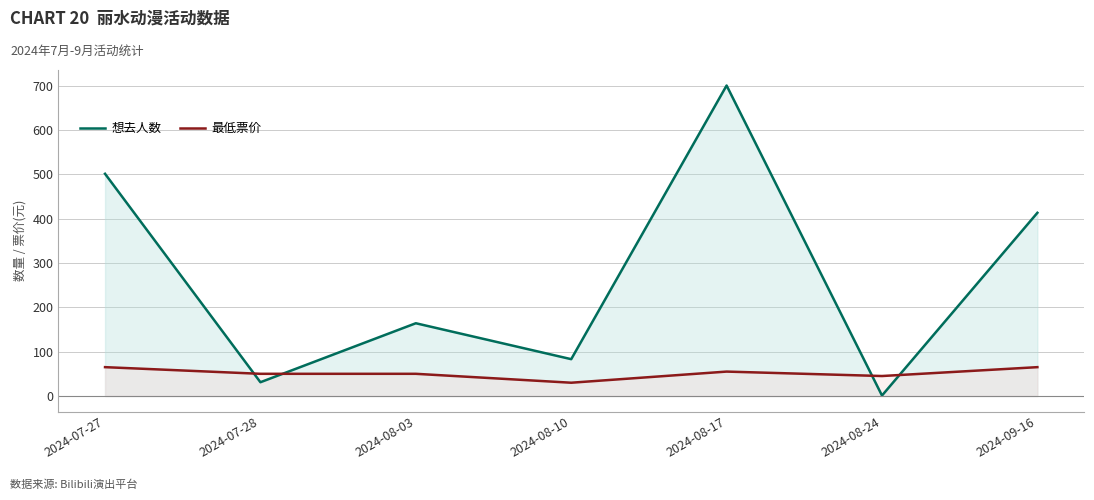

Reading right to left, transcribe all the data shown in this chart.

想去人数: 413.0	1.0	700.0	83.0	164.0	31.0	501.0
最低票价: 65.0	45.0	55.0	29.9	50.0	50.0	65.0